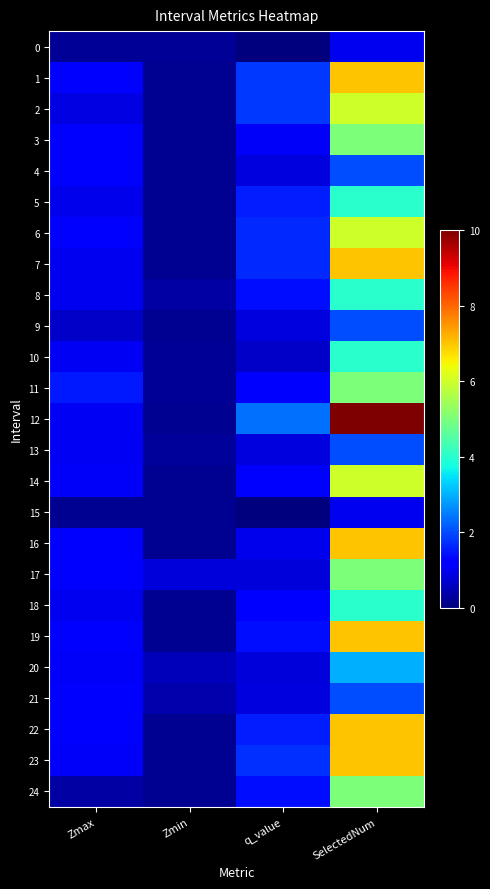

Reading left to right, extract all data points from this chart.

0: Zmax=0.2	Zmin=0.2	q_value=0.0	SelectedNum=1.0
1: Zmax=1.1	Zmin=0.2	q_value=1.8	SelectedNum=7.0
2: Zmax=0.9	Zmin=0.2	q_value=1.8	SelectedNum=6.0
3: Zmax=1.2	Zmin=0.2	q_value=1.1	SelectedNum=5.0
4: Zmax=1.3	Zmin=0.2	q_value=0.8	SelectedNum=2.0
5: Zmax=1.0	Zmin=0.2	q_value=1.5	SelectedNum=4.0
6: Zmax=1.2	Zmin=0.2	q_value=1.6	SelectedNum=6.0
7: Zmax=1.0	Zmin=0.2	q_value=1.6	SelectedNum=7.0
8: Zmax=1.0	Zmin=0.3	q_value=1.4	SelectedNum=4.0
9: Zmax=0.6	Zmin=0.2	q_value=0.8	SelectedNum=2.0
10: Zmax=1.0	Zmin=0.2	q_value=0.7	SelectedNum=4.0
11: Zmax=1.5	Zmin=0.2	q_value=1.2	SelectedNum=5.0
12: Zmax=1.1	Zmin=0.2	q_value=2.4	SelectedNum=10.0
13: Zmax=1.0	Zmin=0.2	q_value=0.8	SelectedNum=2.0
14: Zmax=1.1	Zmin=0.2	q_value=1.3	SelectedNum=6.0
15: Zmax=0.2	Zmin=0.2	q_value=0.0	SelectedNum=1.0
16: Zmax=1.3	Zmin=0.2	q_value=0.9	SelectedNum=7.0
17: Zmax=1.1	Zmin=0.8	q_value=0.8	SelectedNum=5.0
18: Zmax=1.0	Zmin=0.2	q_value=1.2	SelectedNum=4.0
19: Zmax=1.3	Zmin=0.2	q_value=1.4	SelectedNum=7.0
20: Zmax=1.1	Zmin=0.5	q_value=0.8	SelectedNum=3.0
21: Zmax=1.1	Zmin=0.4	q_value=0.8	SelectedNum=2.0
22: Zmax=1.2	Zmin=0.2	q_value=1.6	SelectedNum=7.0
23: Zmax=1.1	Zmin=0.2	q_value=1.7	SelectedNum=7.0
24: Zmax=0.3	Zmin=0.2	q_value=1.4	SelectedNum=5.0